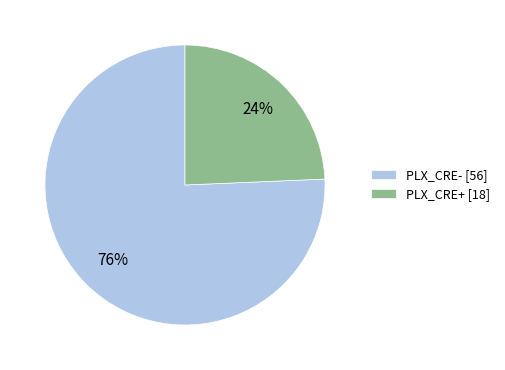

How many segments does this pie chart have?

2